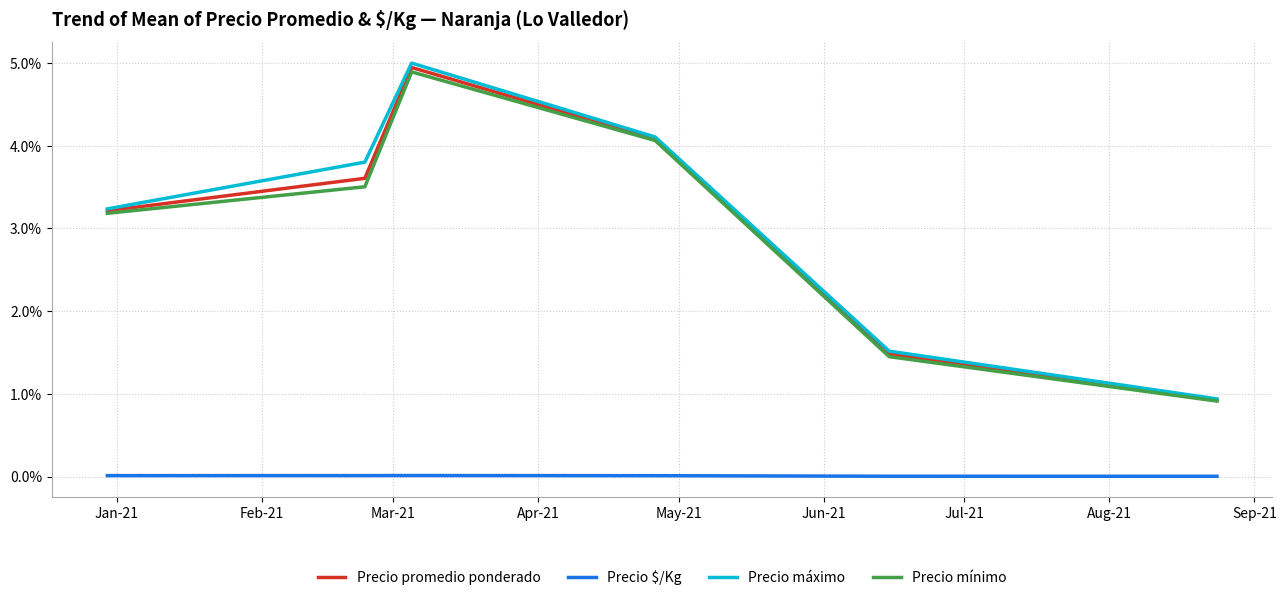

What is the greatest value displayed?

5.0